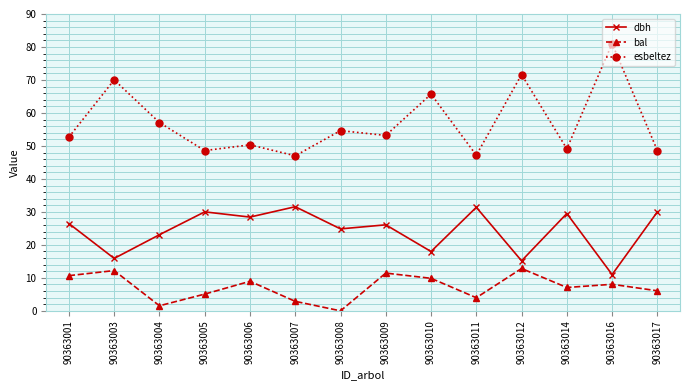

Rank the series at 90363014 from highest to lowest value.

esbeltez, dbh, bal